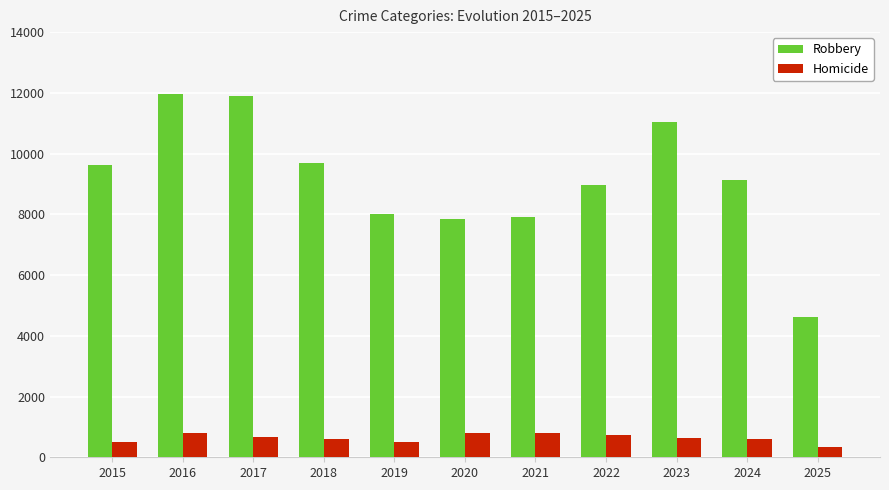

Rank the series by their maximum value, from highest to lowest.

Robbery, Homicide